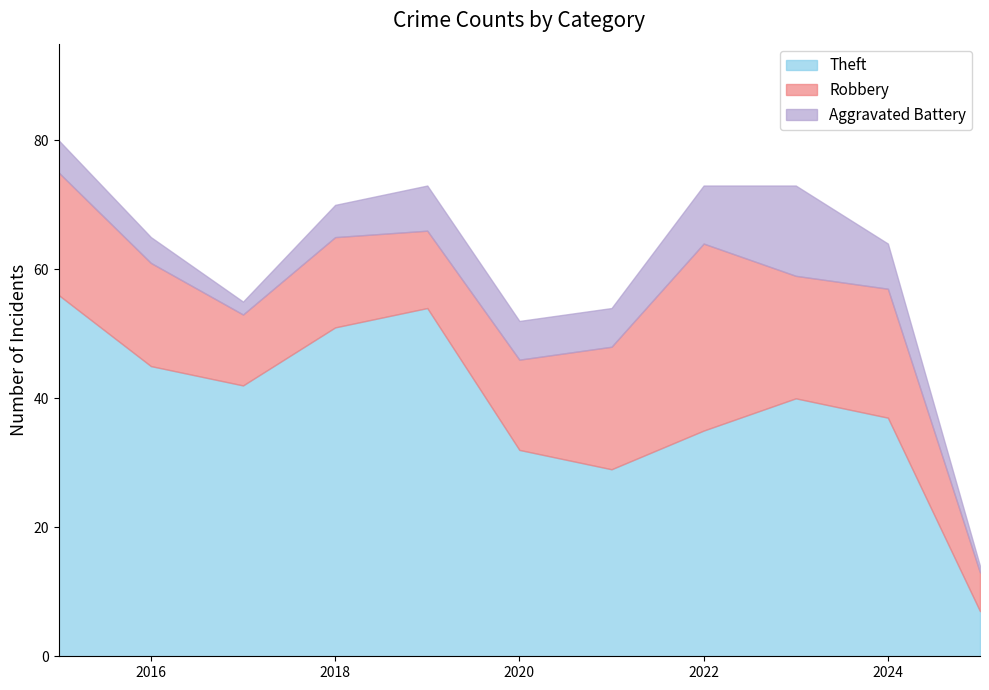

How many values in the Theft series exceed 40?

5